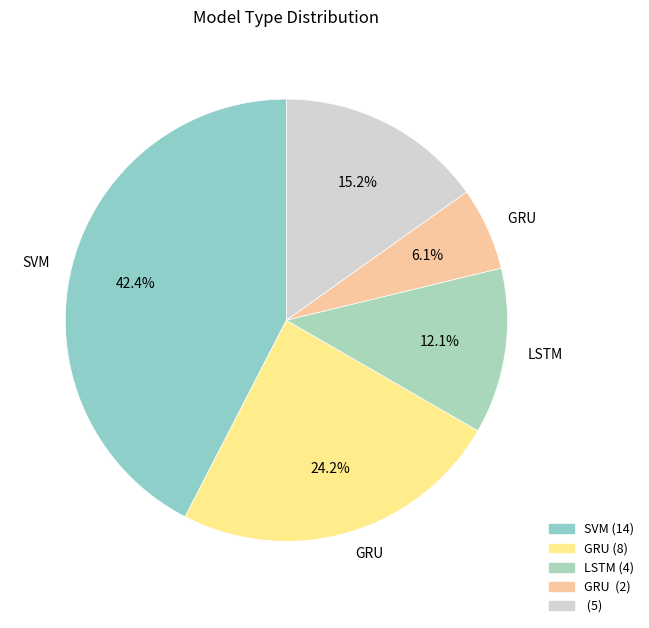

How many slices are in this pie chart?

5